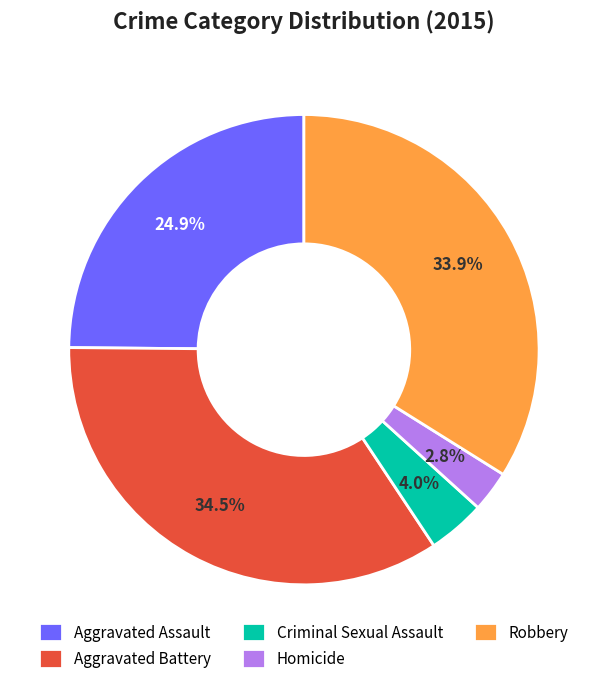

What is the smallest slice in the pie chart?

Homicide